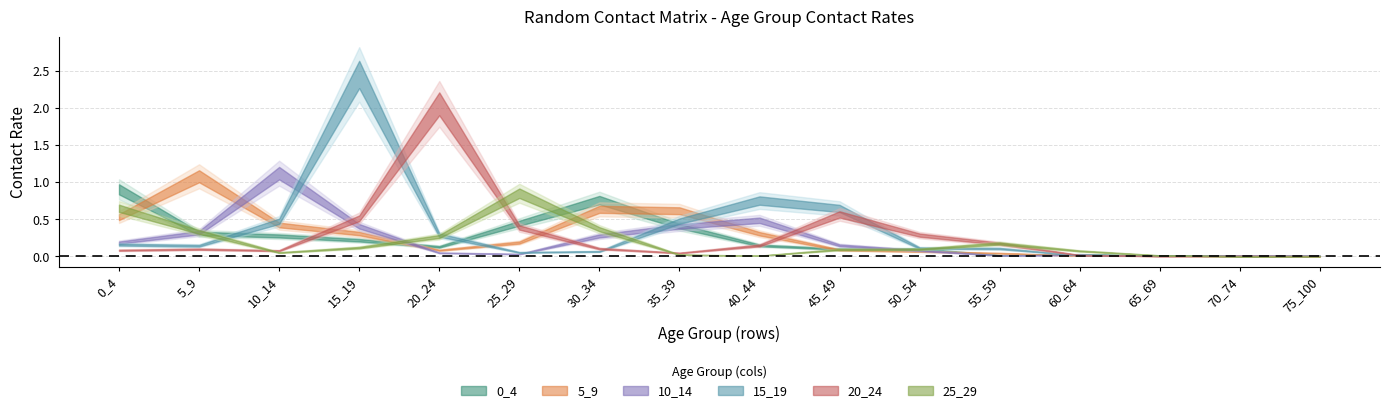

Which series has the widest spread of values?

15_19